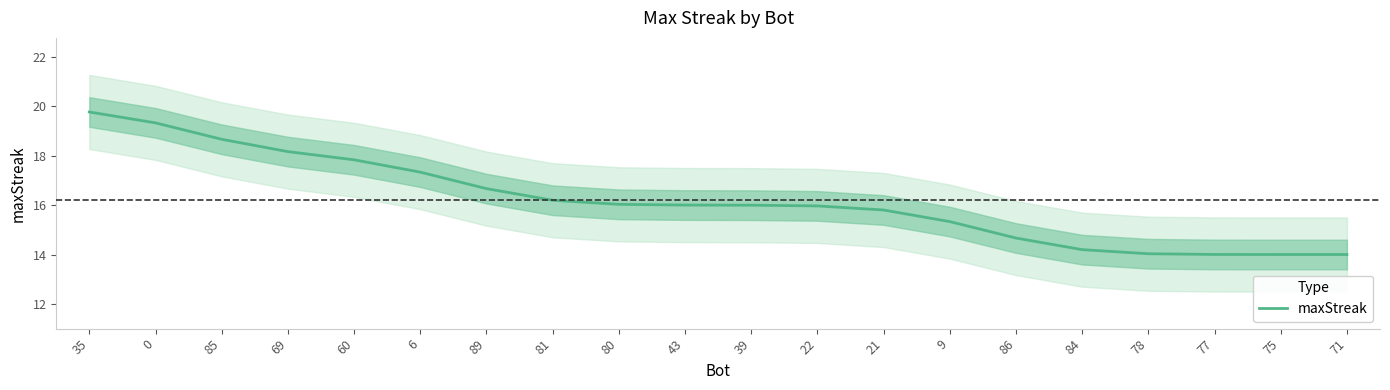

List the labels in order of value, largest first.

35, 0, 85, 69, 60, 6, 89, 81, 80, 43, 39, 22, 21, 9, 86, 84, 78, 77, 75, 71